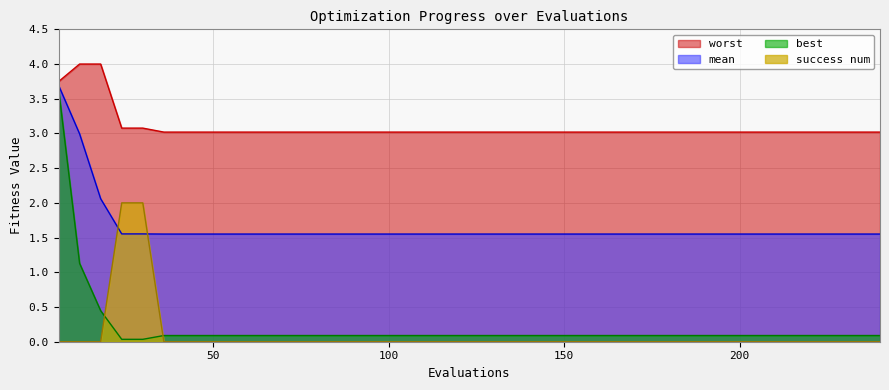

List the series in order of their peak value, lowest first.

success num, best, mean, worst